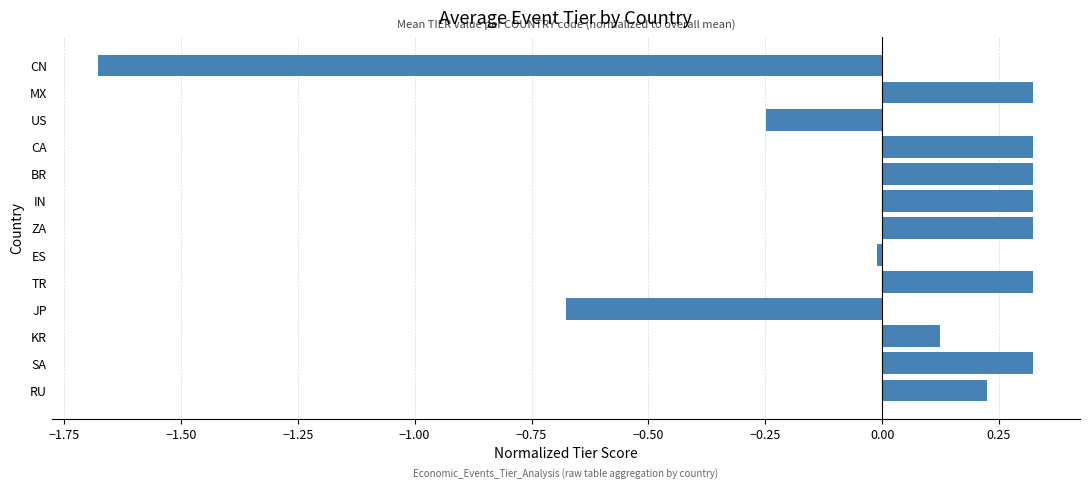

True or false: the data shows -0.1 at US.

False